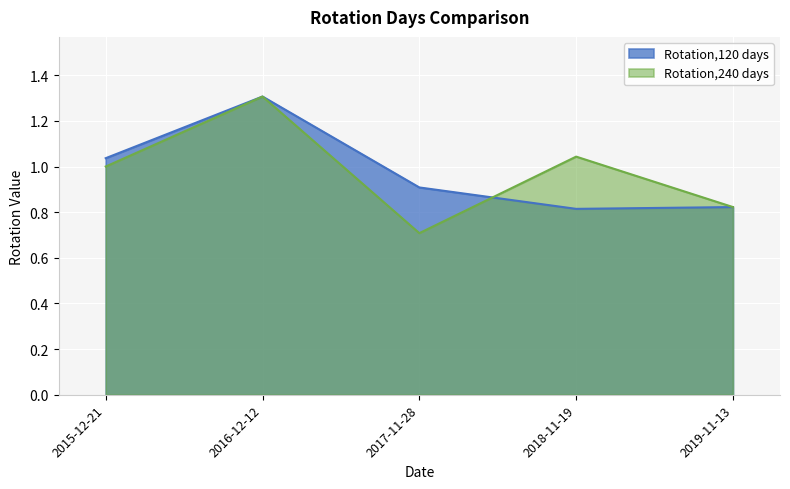

True or false: Rotation,240 days and Rotation,120 days intersect in this chart.

True